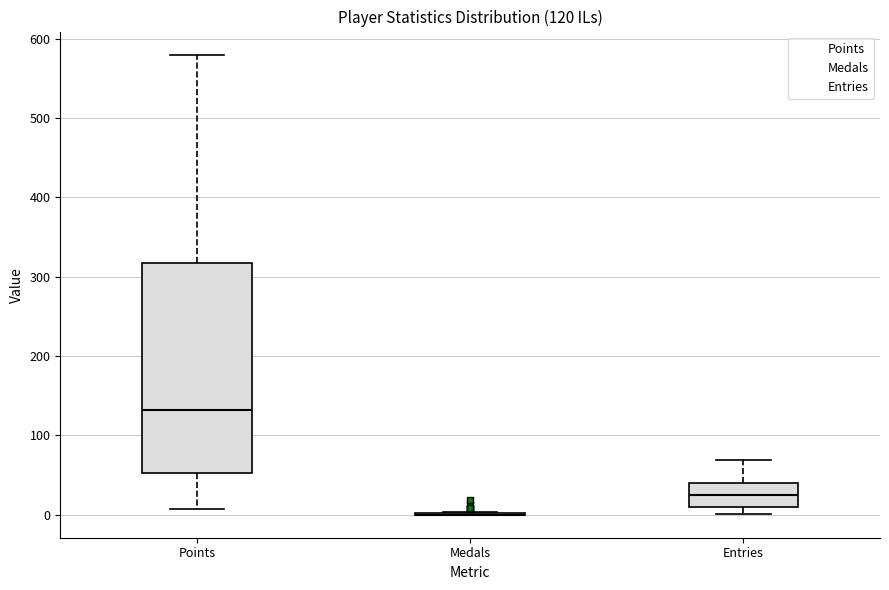

Which box is the tallest, from its lower edge to its upper edge?

Points